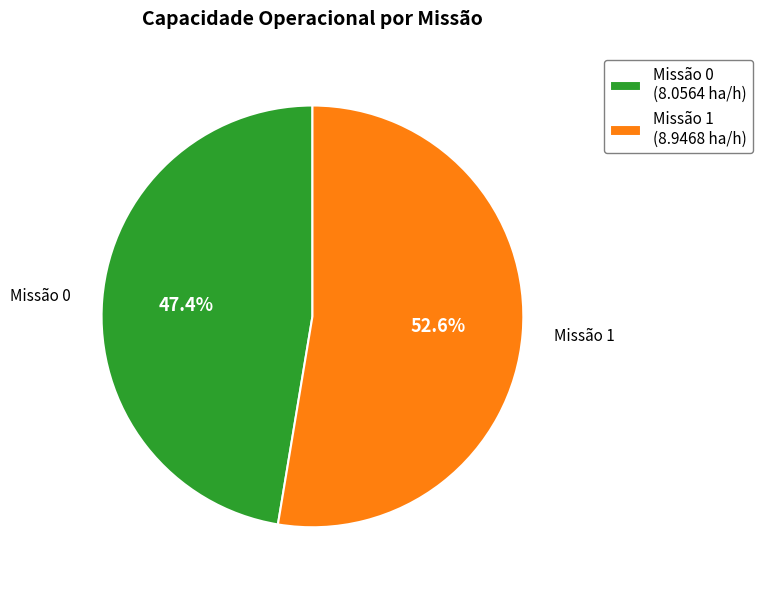

How many segments does this pie chart have?

2